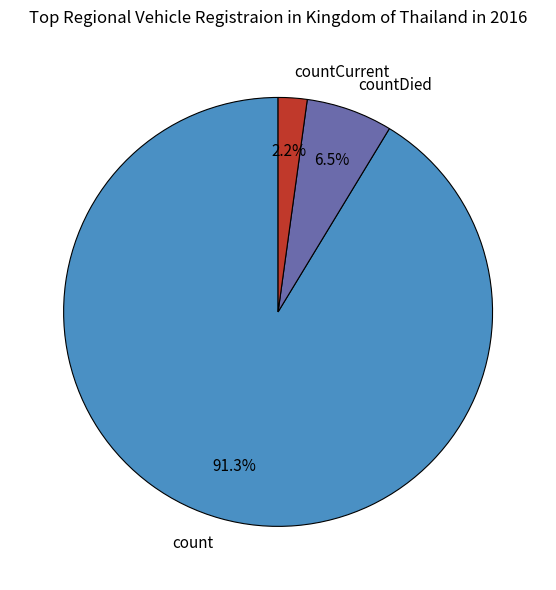

Rank the categories by value from lowest to highest.

countCurrent, countDied, count